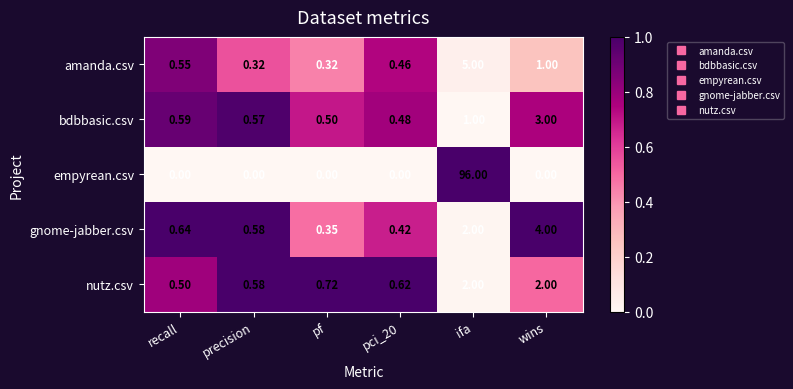

How many data points does each series have?

6